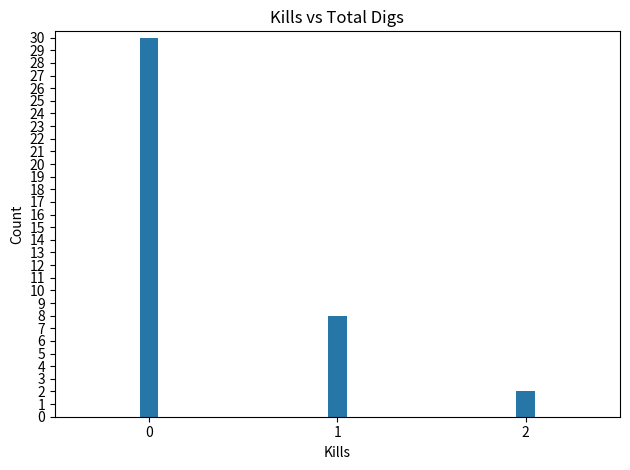

List the labels in order of value, smallest first.

2, 1, 0